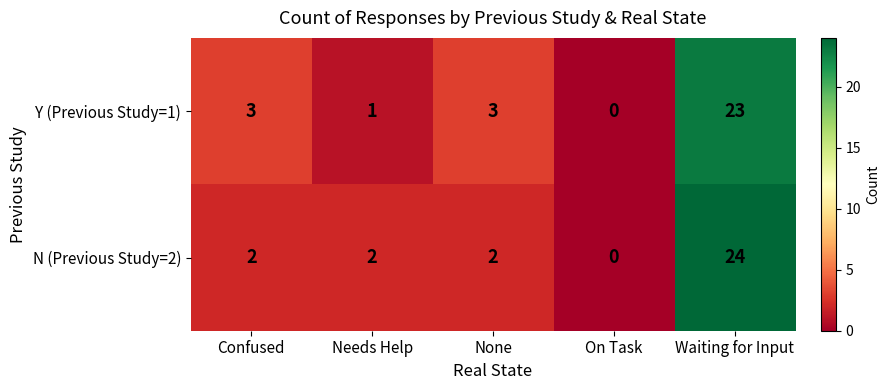

Is it true that N (Previous Study=2) equals 2 at Needs Help?

True